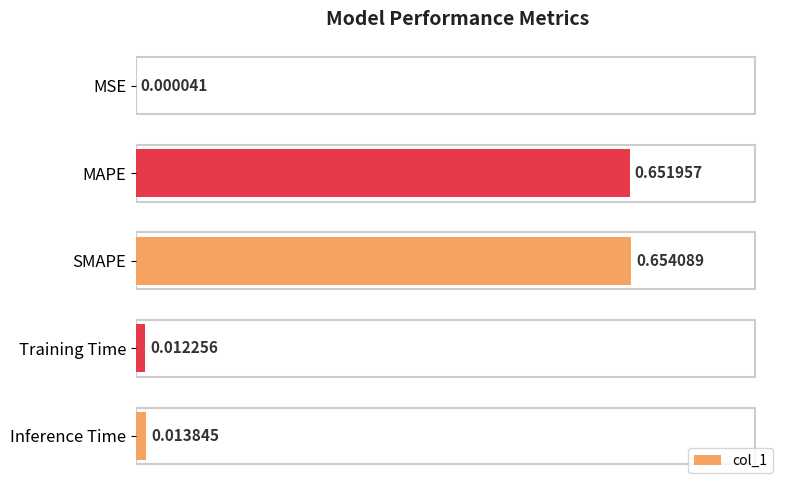

At which category does the chart reach its peak across all series?

SMAPE